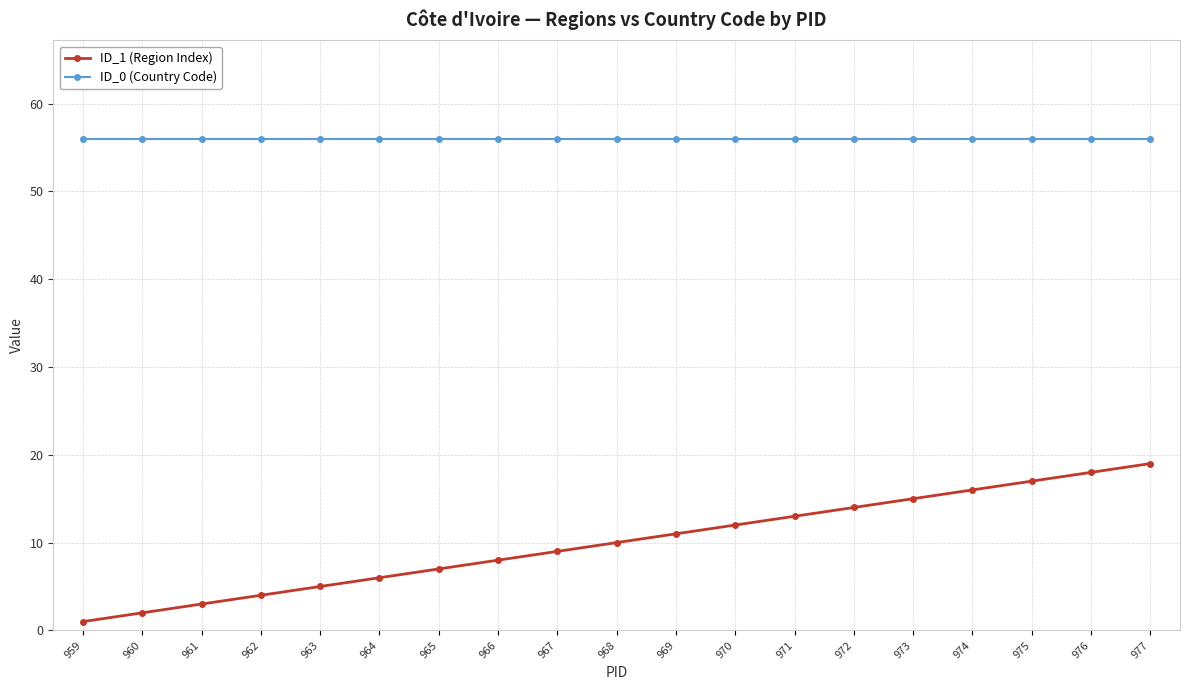

Reading left to right, transcribe all the data shown in this chart.

ID_1 (Region Index): 1	2	3	4	5	6	7	8	9	10	11	12	13	14	15	16	17	18	19
ID_0 (Country Code): 56	56	56	56	56	56	56	56	56	56	56	56	56	56	56	56	56	56	56